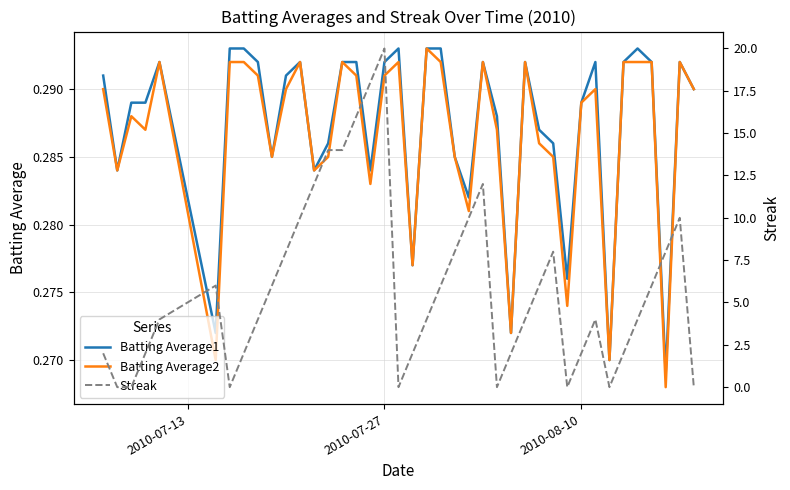

True or false: Batting Average1 has a value of 0.2 at 2010-08-10.

False